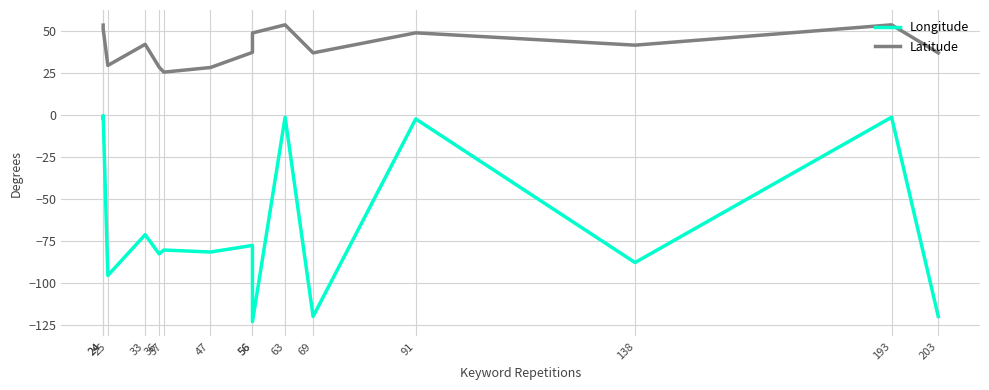

Where is Longitude nearest to the value -61?

33